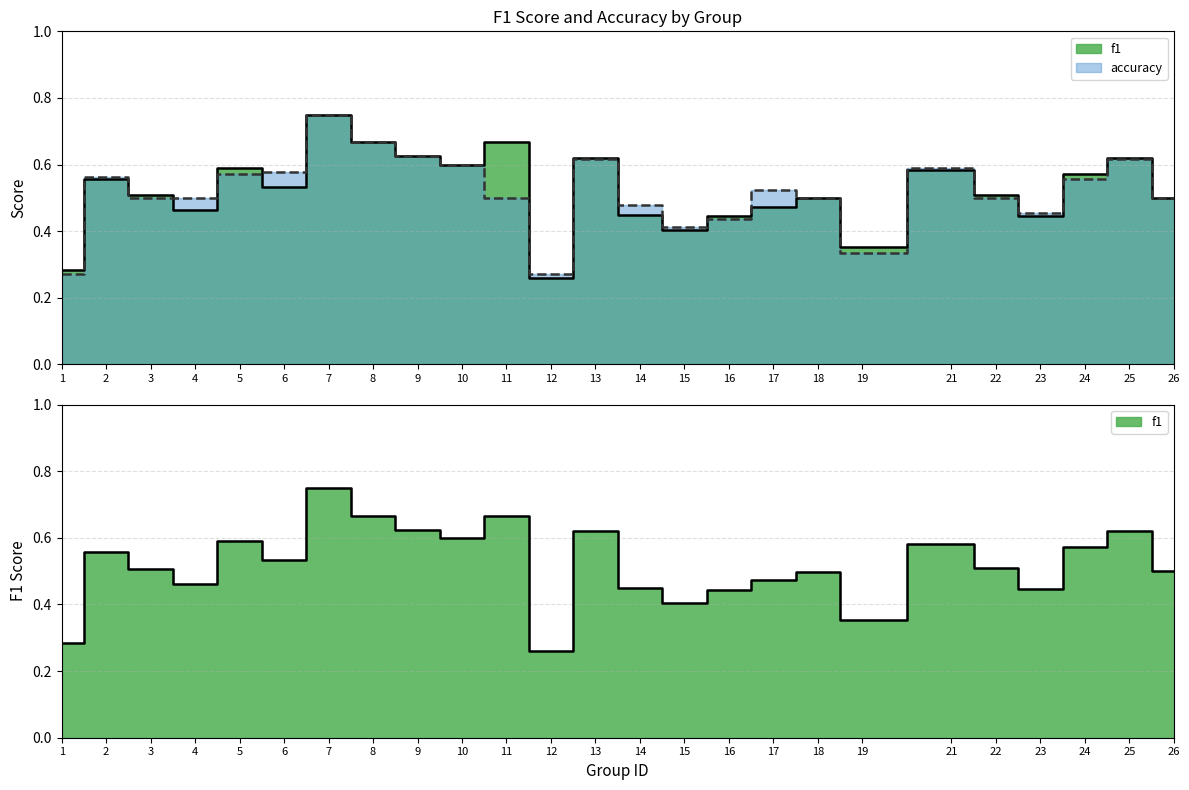

Which category has the lowest value in the accuracy series?

1